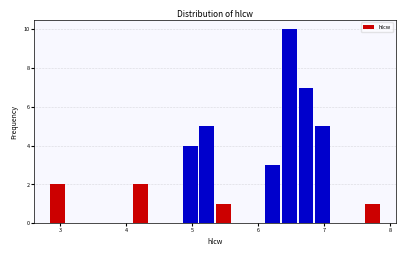

Read against the x-axis, roughly where is the centre of the tallest bar?

6.5